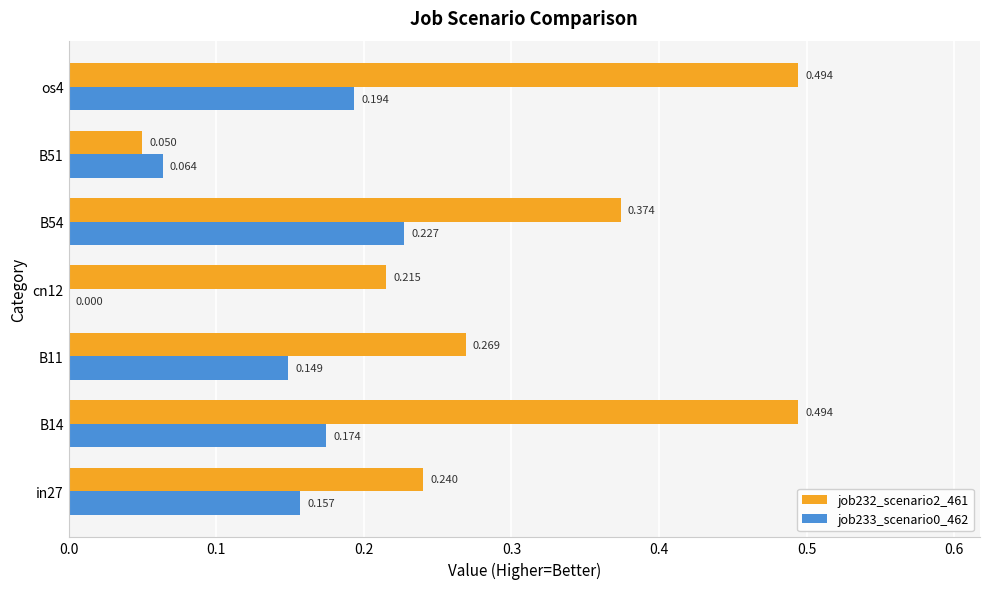

Is the value of job233_scenario0_462 at cn12 greater than the value of job232_scenario2_461 at cn12?

No